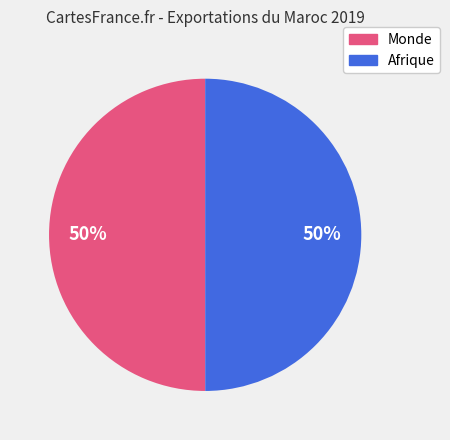

Approximately how many times larger is the value at Monde compared to Afrique?

1.0